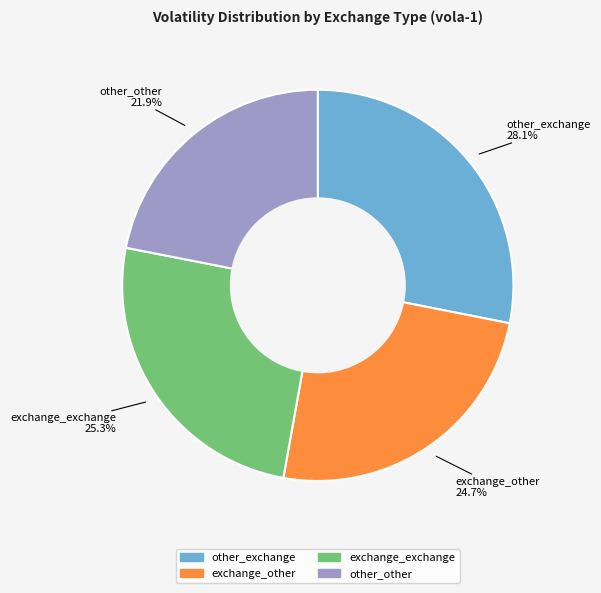

How many segments does this pie chart have?

4